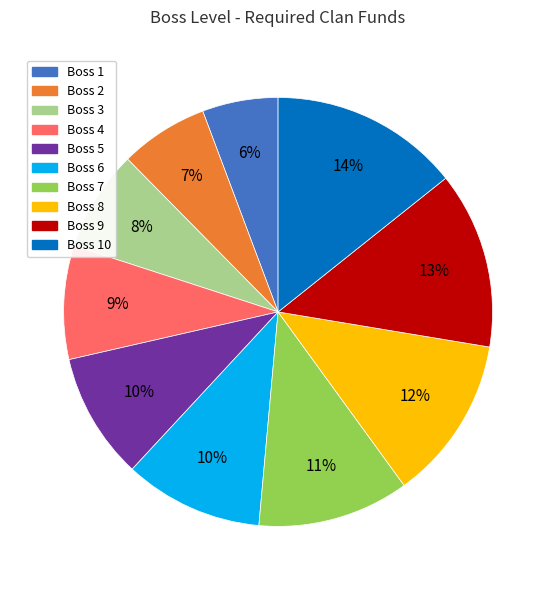

To the nearest percent, what is the average slice percentage?

10%